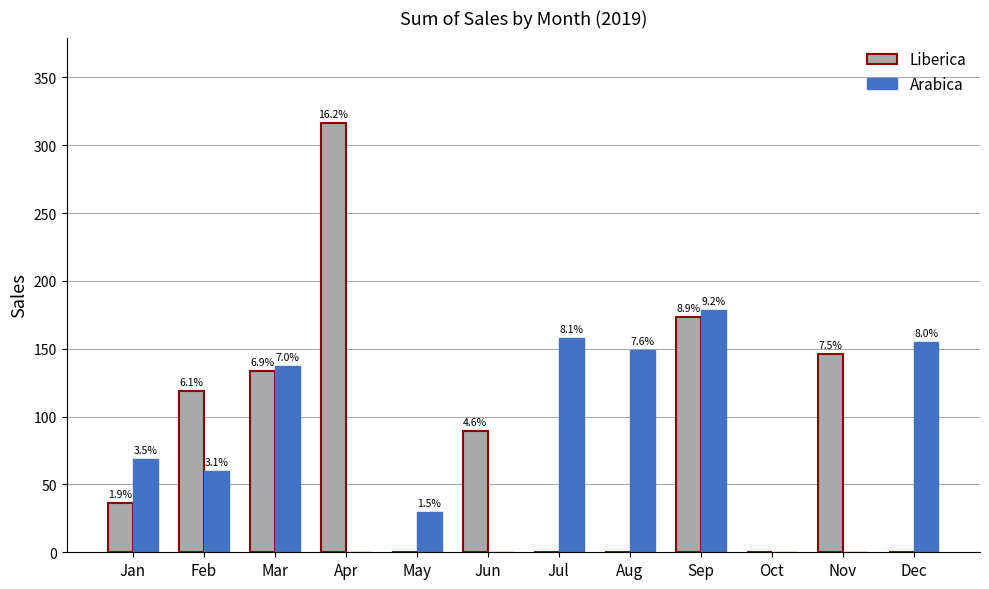

Which series has the largest range (max minus min)?

Liberica